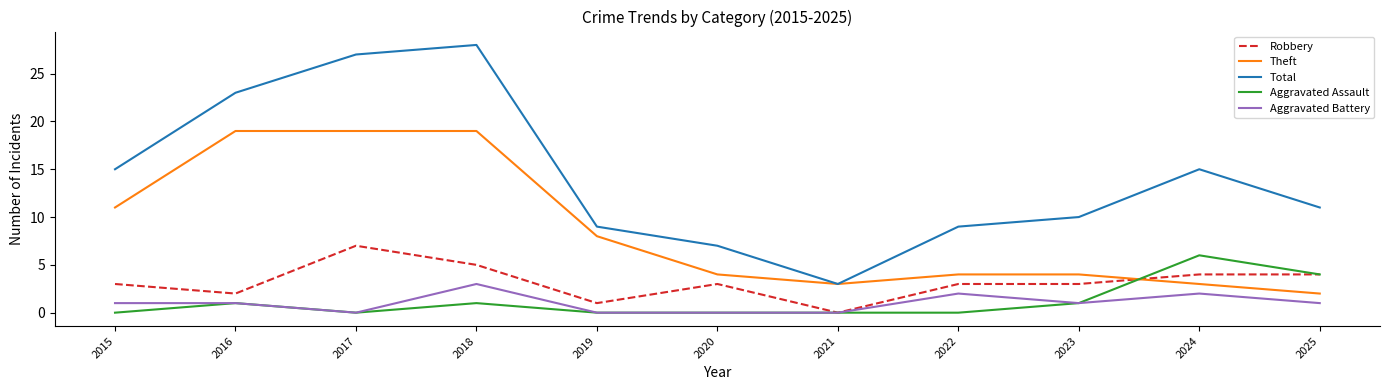

At which category is the sum across all series the highest?

2018